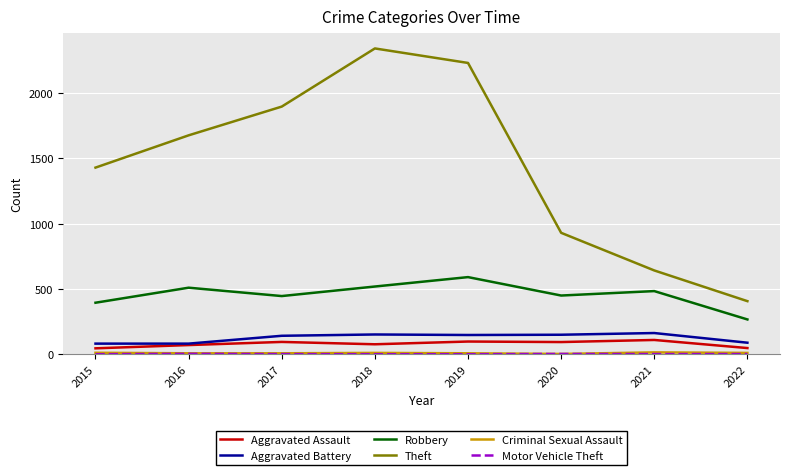

What is the sum of the Aggravated Battery values at 2015 and 2020?

232